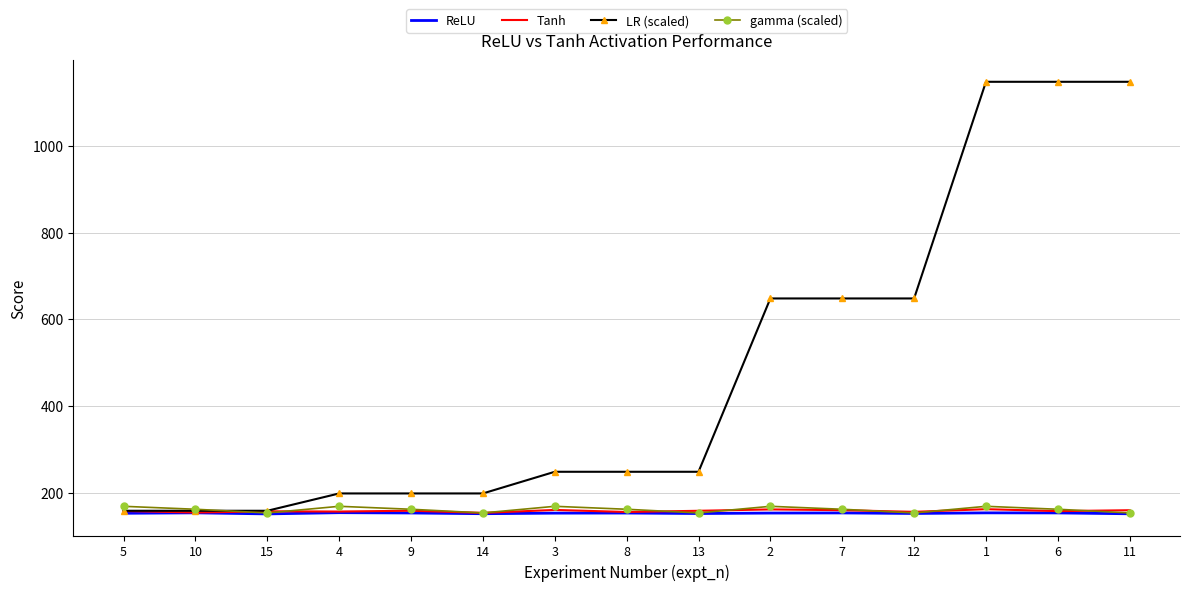

Which series has the largest total across all categories?

LR (scaled)